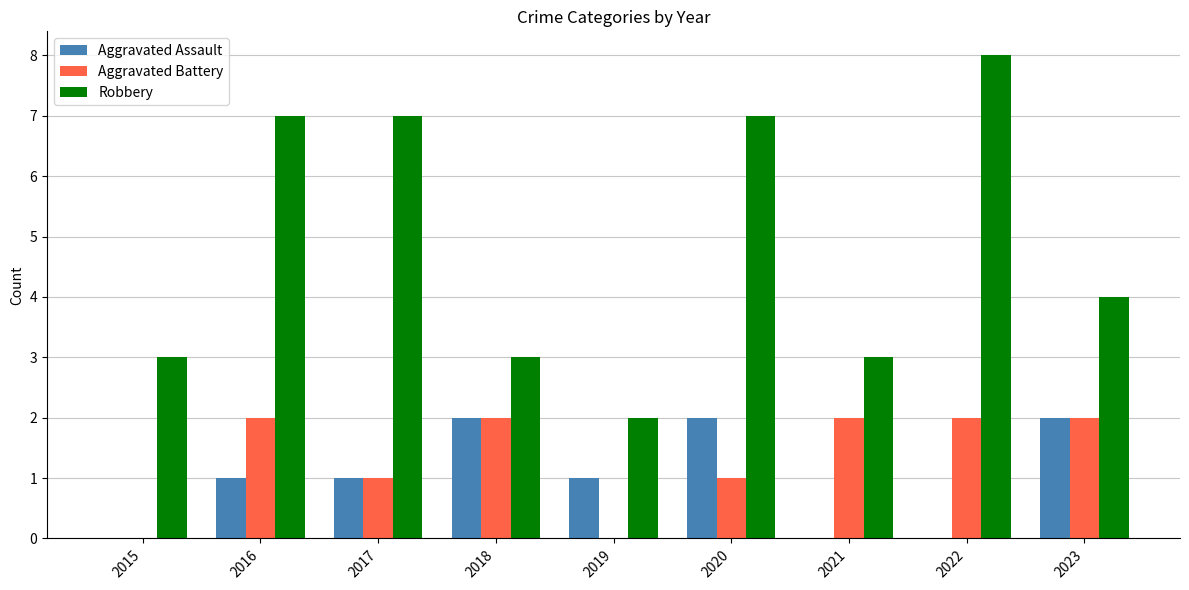

Which series has the largest total across all categories?

Robbery